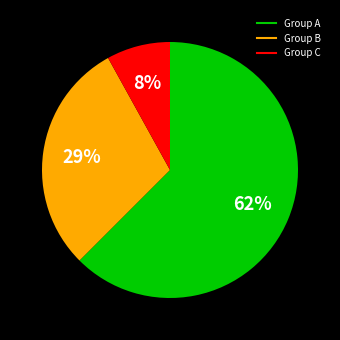

Is there a majority slice in this chart?

Yes